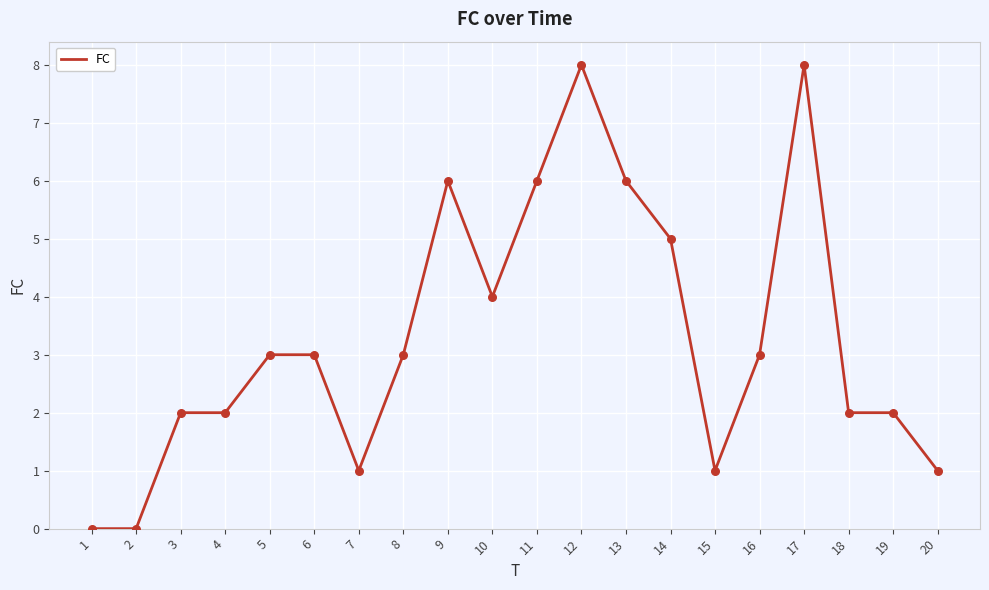

What is the ratio of the value at 12 to the value at 7?

8.0